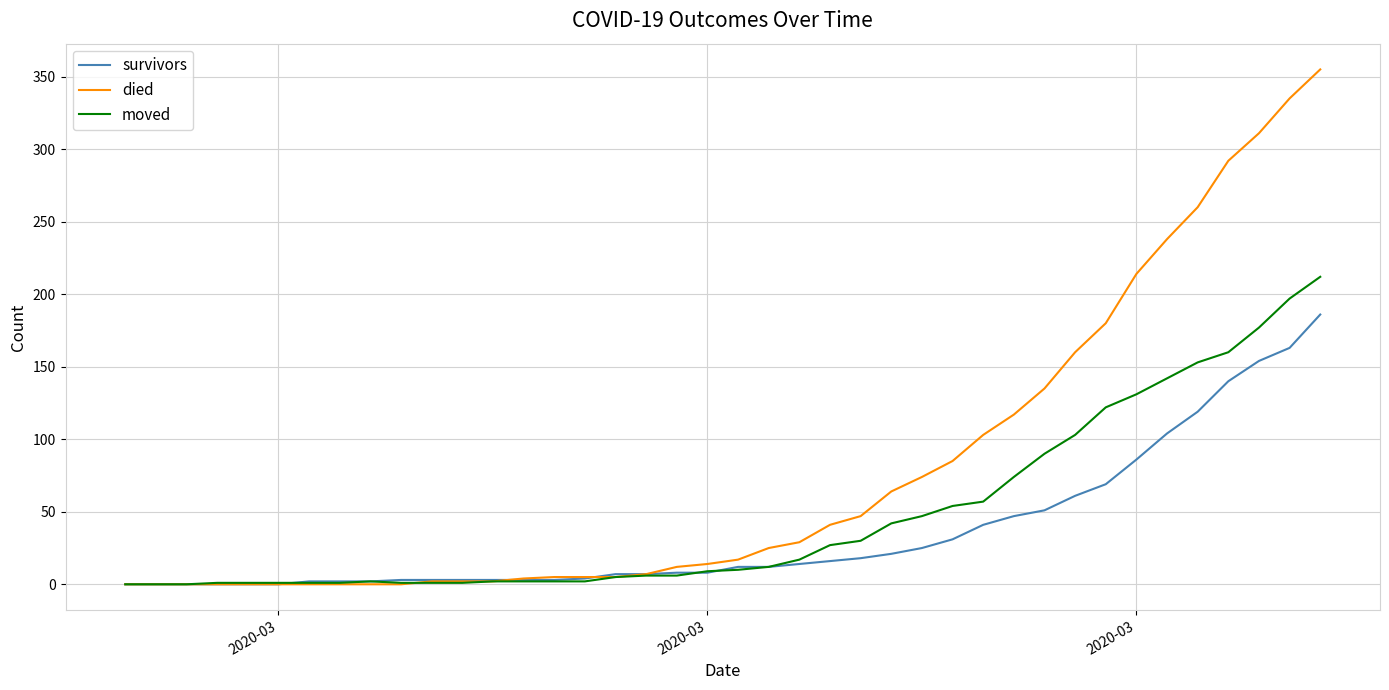

Rank the series by their average value, from lowest to highest.

survivors, moved, died